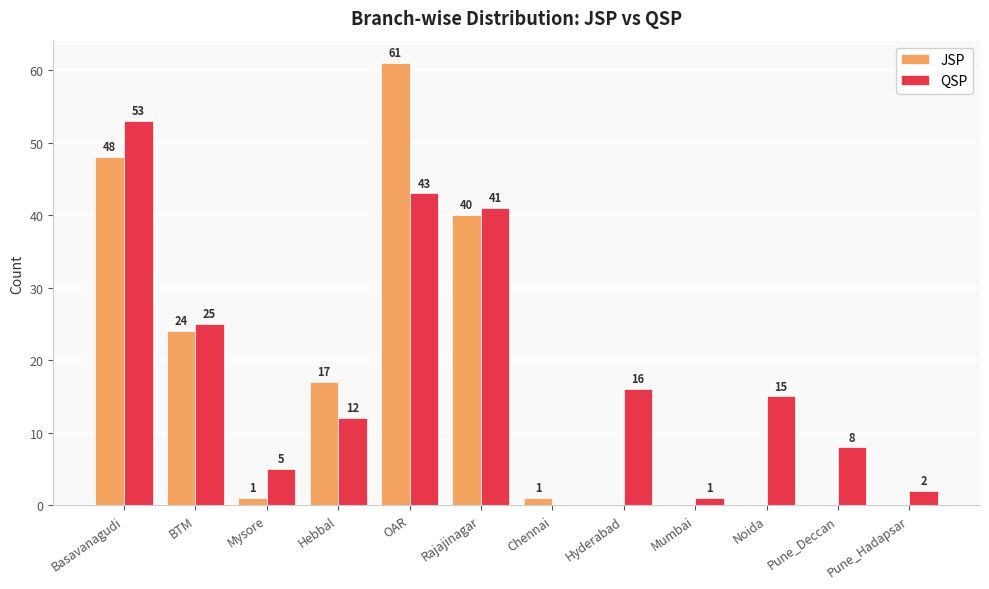

Which series has the widest spread of values?

JSP